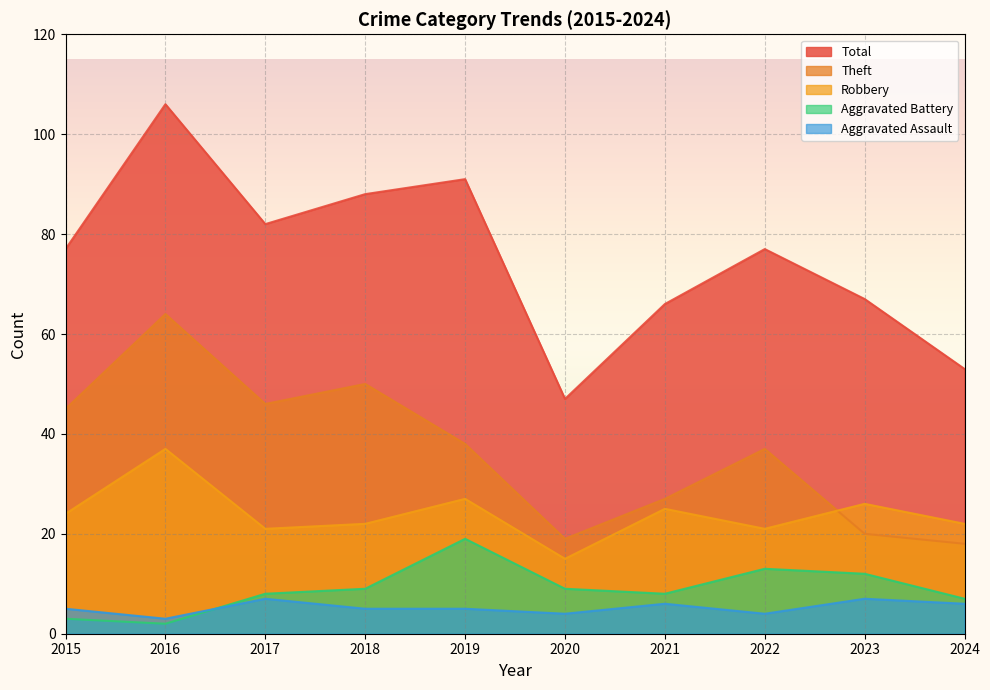

Between 2021 and 2024, which series saw the biggest shift?

Total